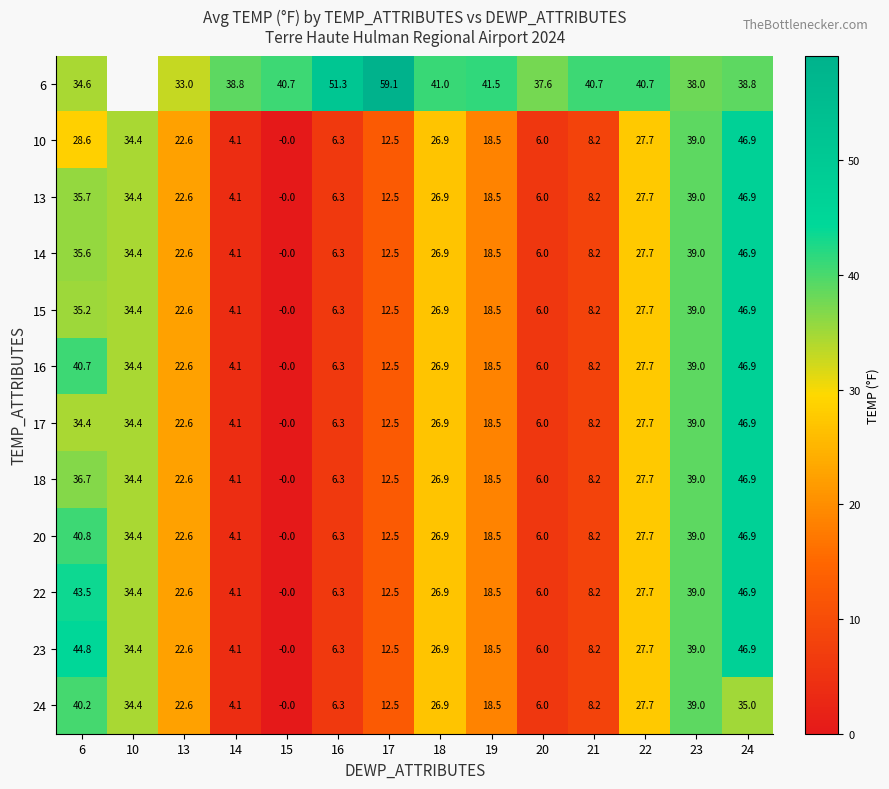

Is the value of 6 at 17 greater than the value of 24 at 24?

Yes